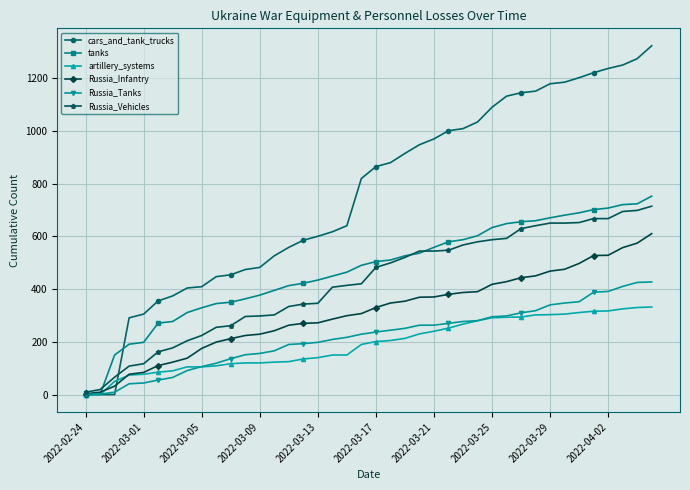

Which series has the widest spread of values?

cars_and_tank_trucks